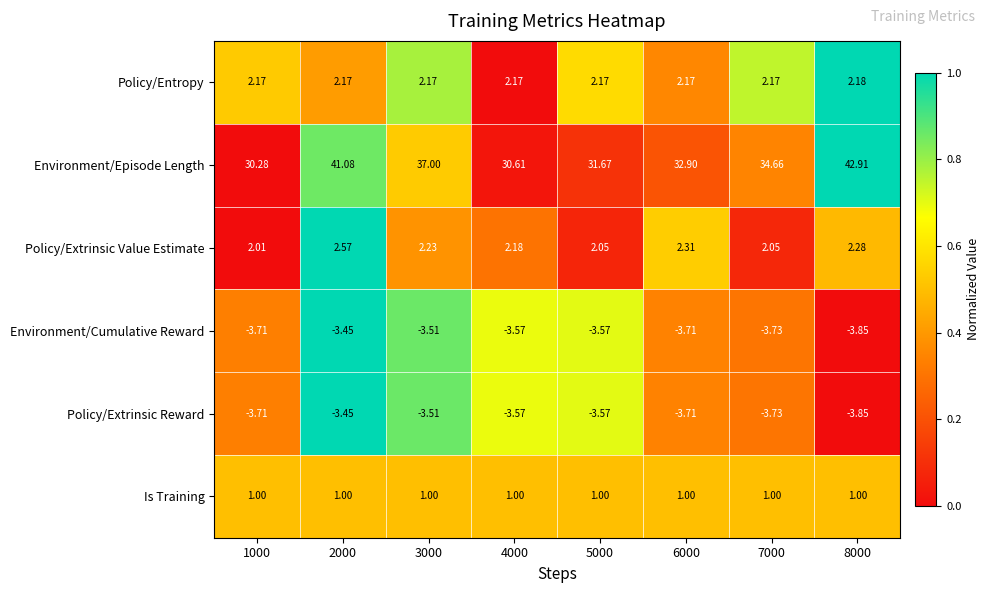

Is the value of Policy/Extrinsic Value Estimate at 8000 greater than the value of Policy/Extrinsic Reward at 2000?

Yes